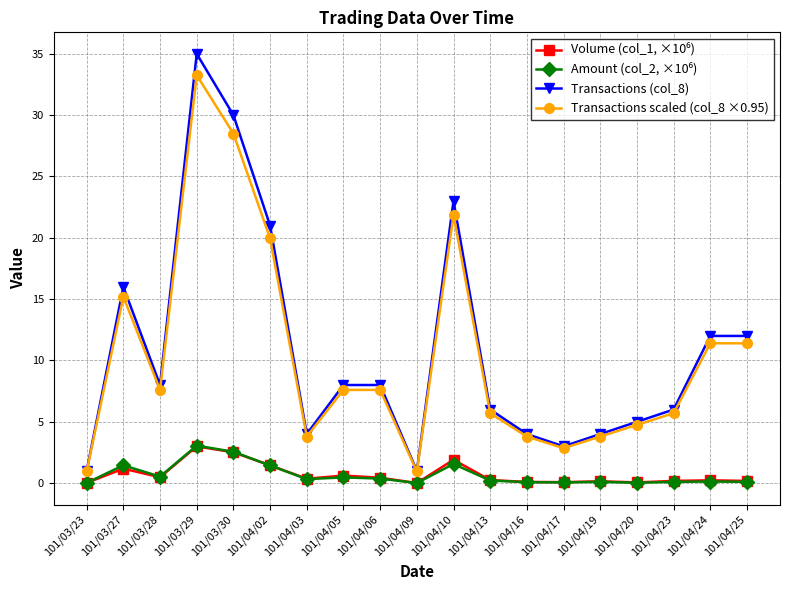

At which category is the sum across all series the highest?

101/03/29